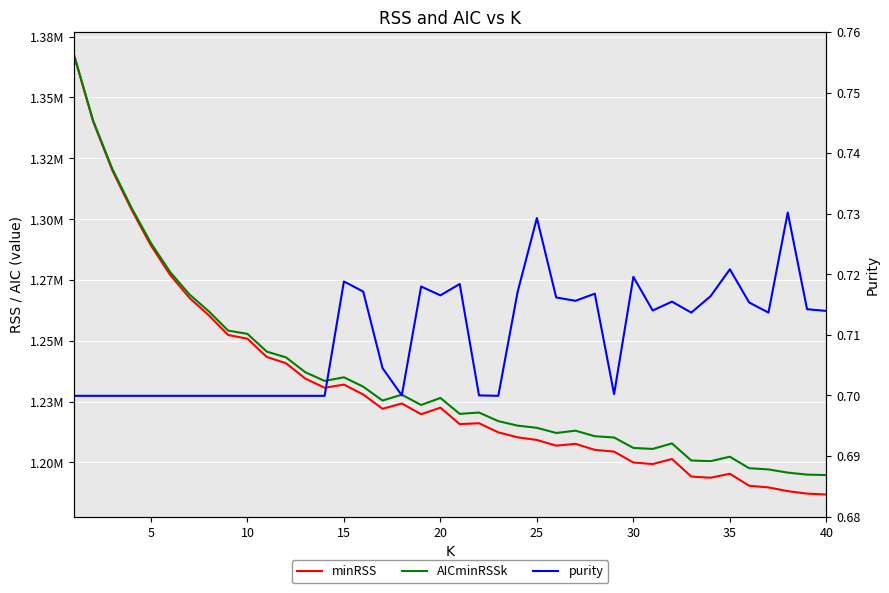

Which series has the largest total across all categories?

AICminRSSk